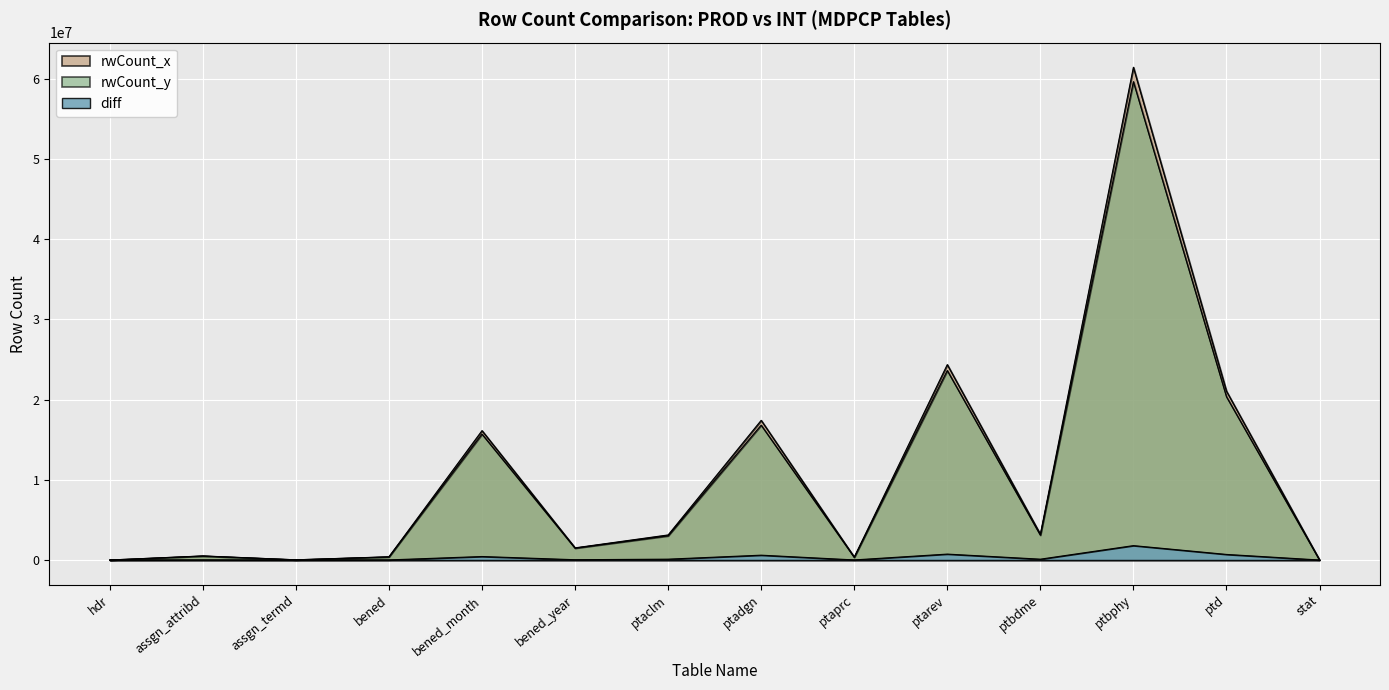

How many lines are shown in the chart?

3